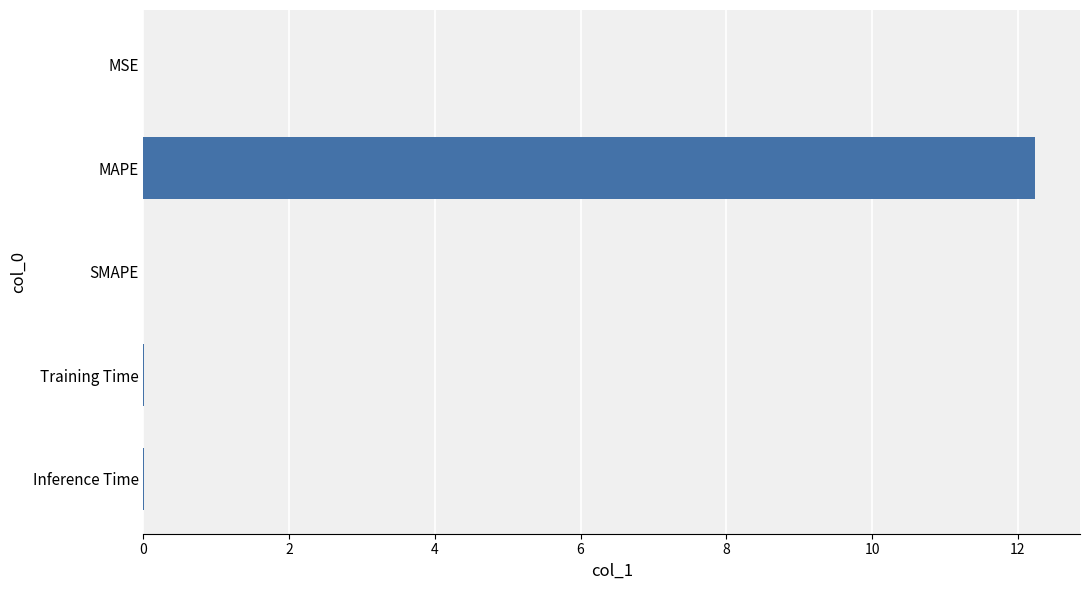

The value at MSE is 0.0. True or false?

True